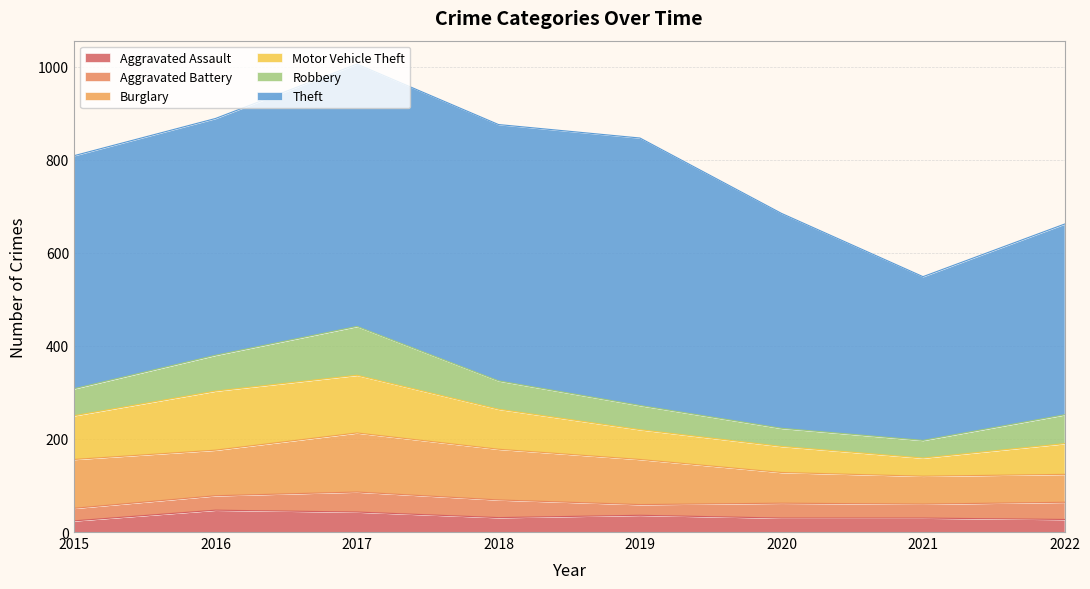

What is the value of the Theft point at the 5th from the left?

575